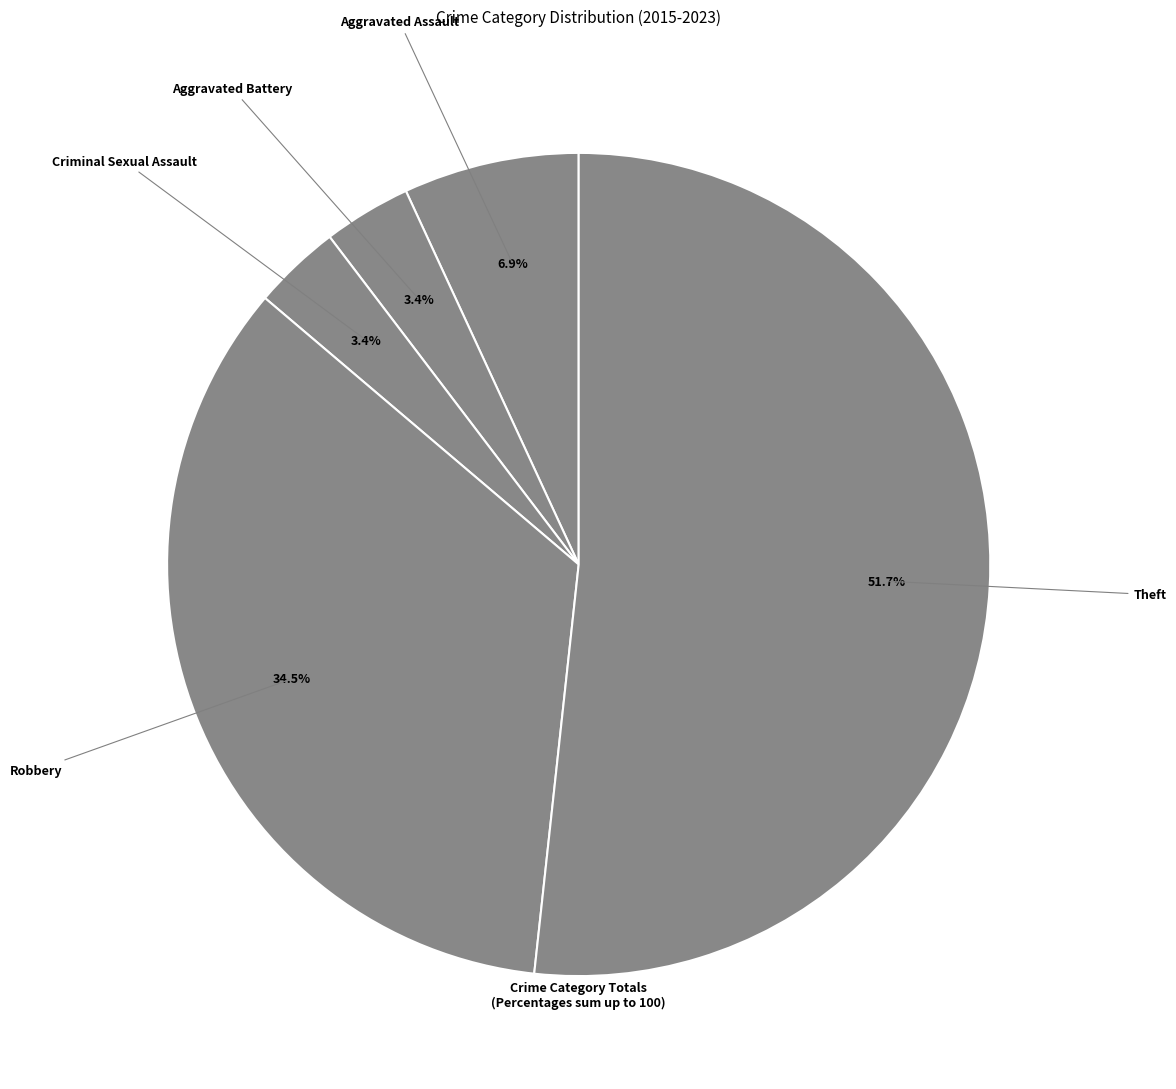

What is the largest slice in the pie chart?

Theft